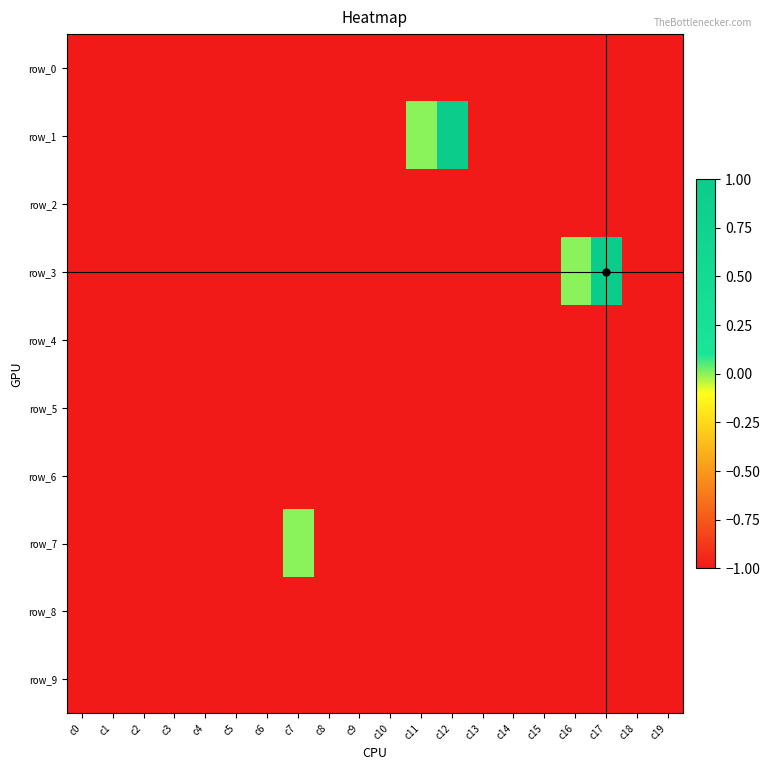

What is the maximum value for row_5?

-1